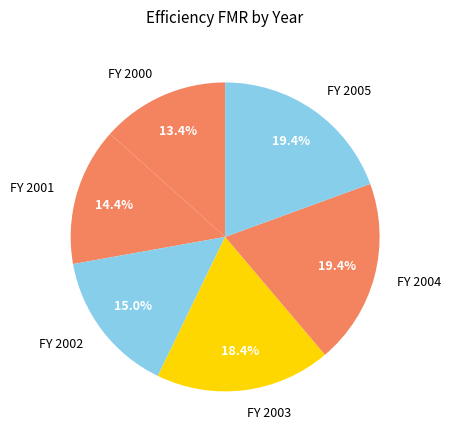

Does any single category account for the majority?

No